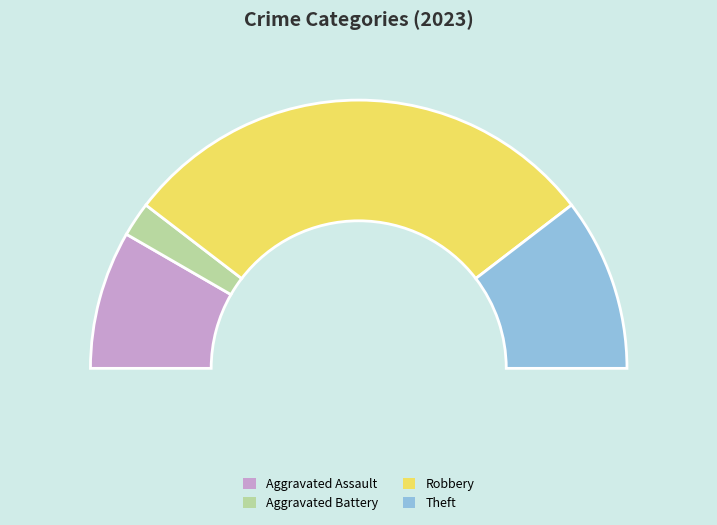

To the nearest percent, what is the average slice percentage?

25%